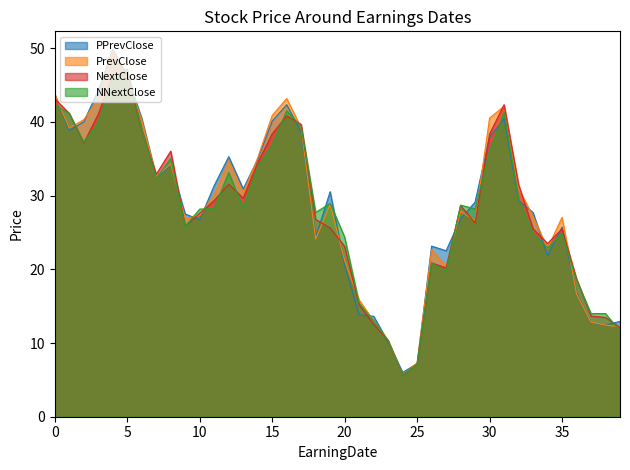

What is the difference between the highest and lowest values at 15?

4.0